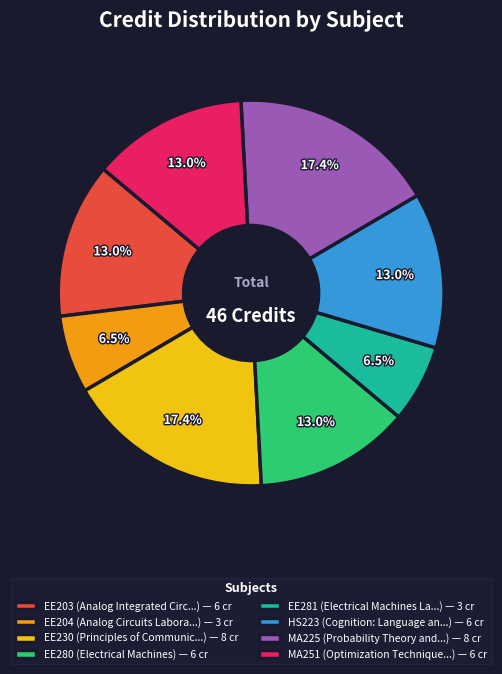

Do EE281 and HS223 together represent more than half of the pie?

No